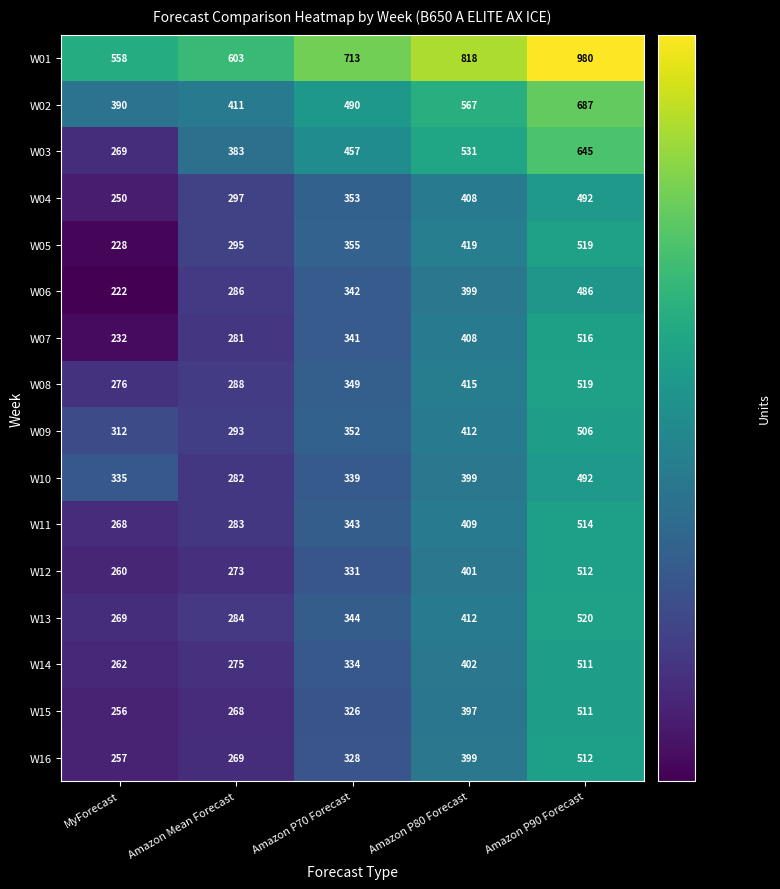

Which series has the largest range (max minus min)?

W01